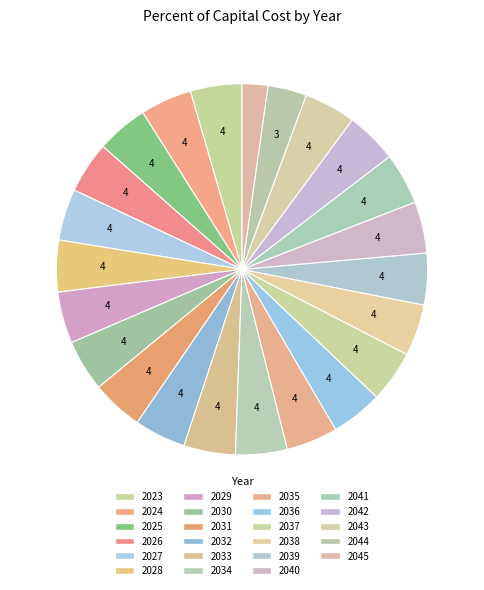

Count the number of slices in the pie.

23